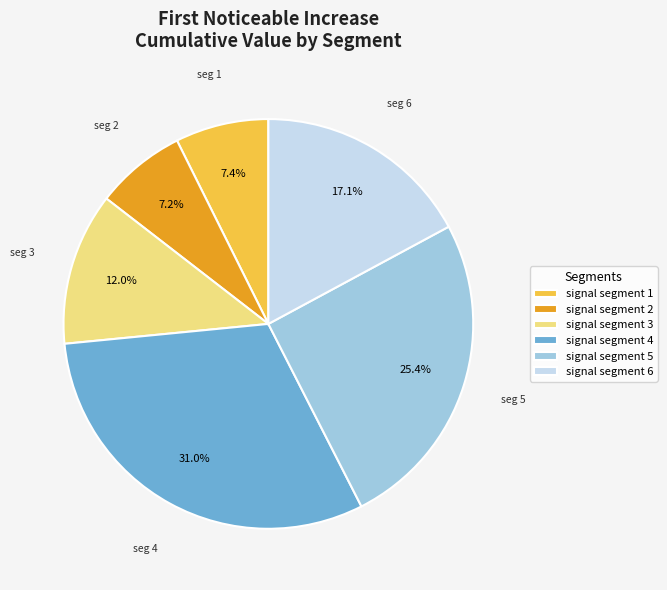

To the nearest percent, what is the average slice percentage?

17%